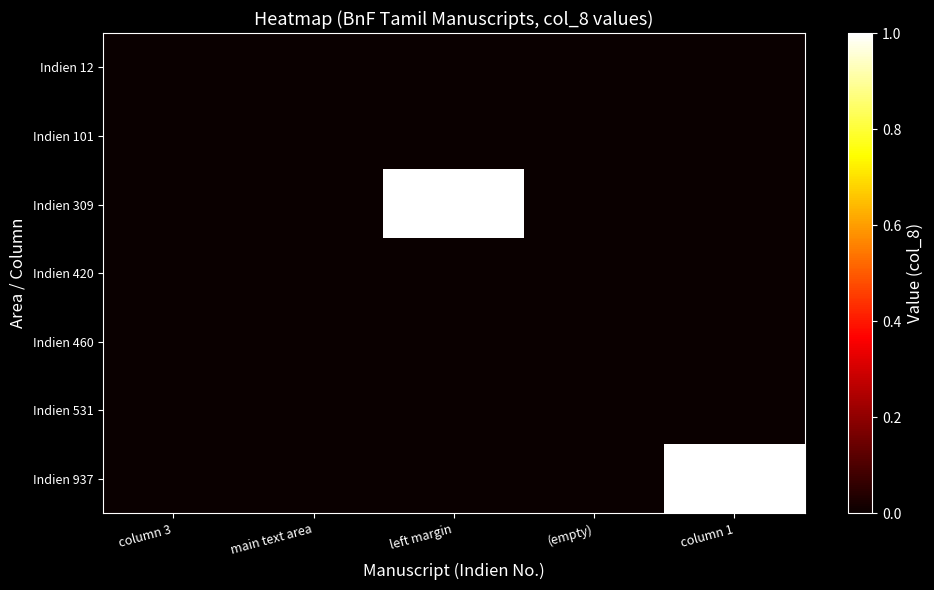

At which category is the sum across all series the highest?

left margin